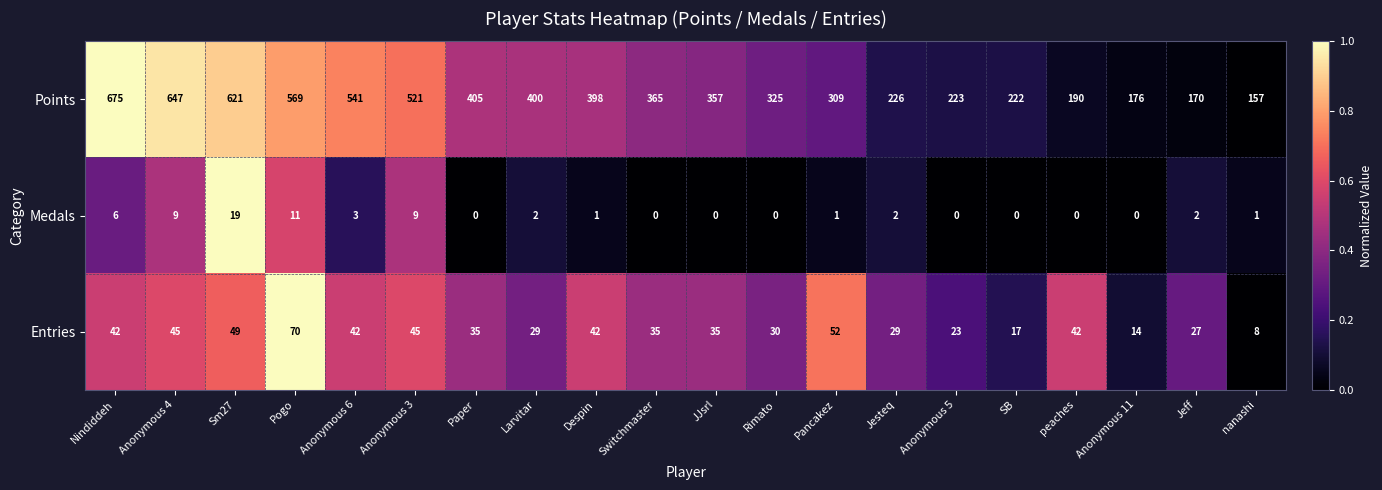

What is the total value across all series at JJsrl?

392